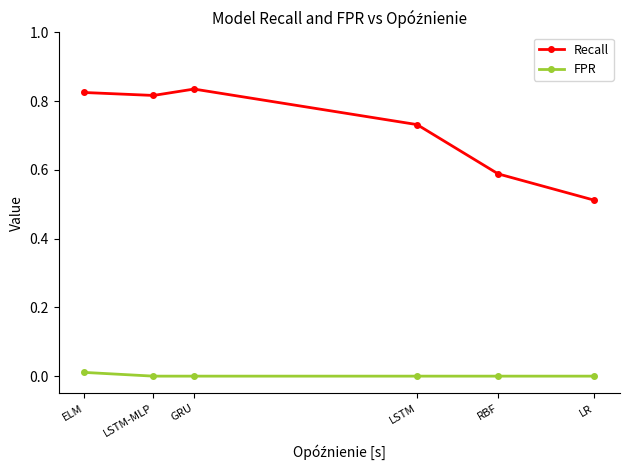

Which series has the largest total across all categories?

Recall